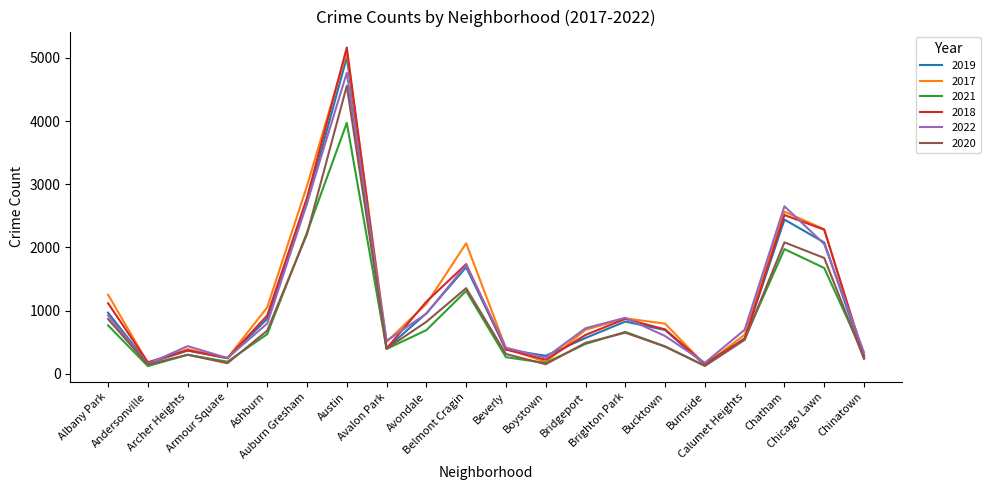

Which series has the largest range (max minus min)?

2018